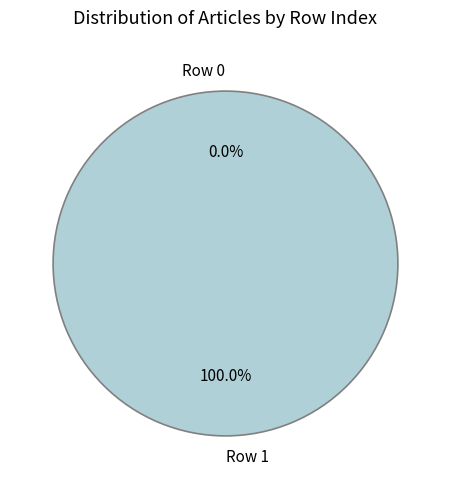

Does Row 1 represent more than half of the total?

Yes